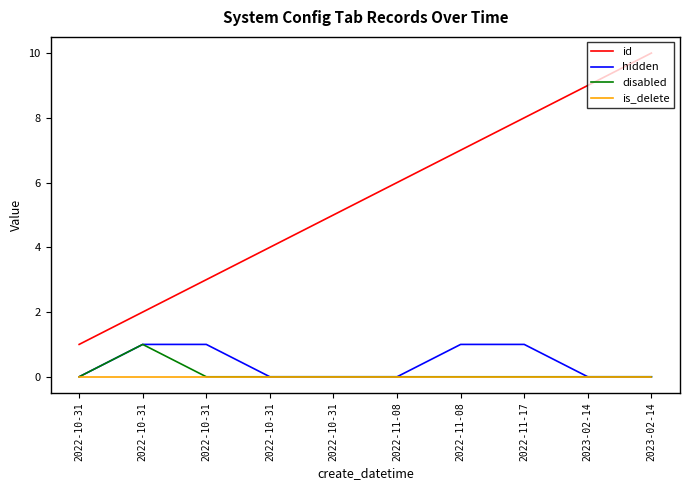

True or false: id and disabled cross at least once.

False